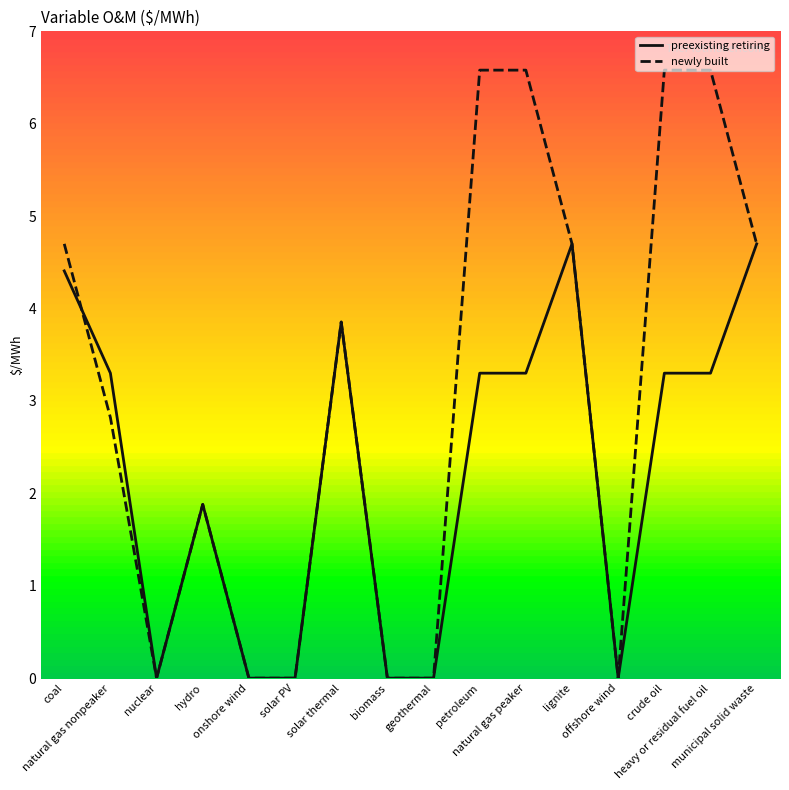

At which label does newly built first exceed 3?

coal